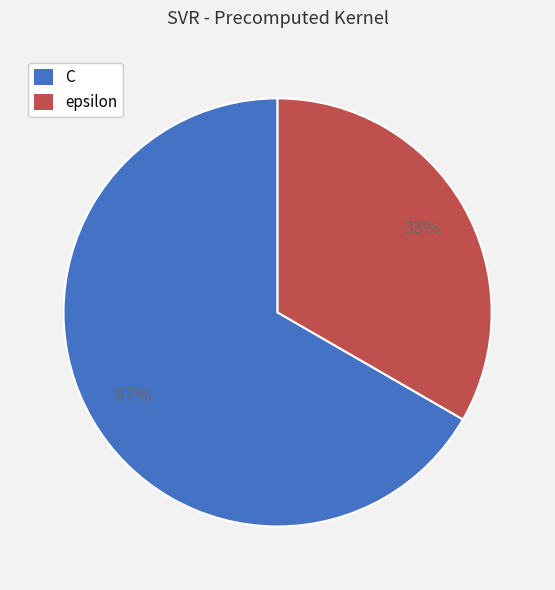

To the nearest percent, what portion does epsilon represent?

33%